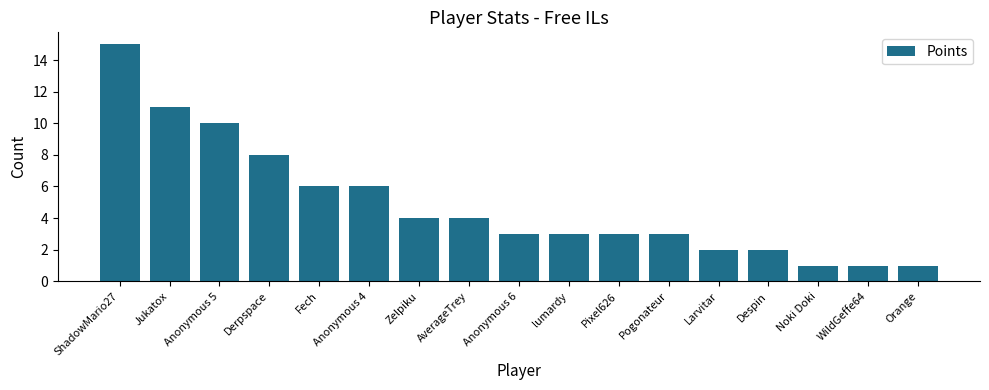

How many bars are there in total?

17